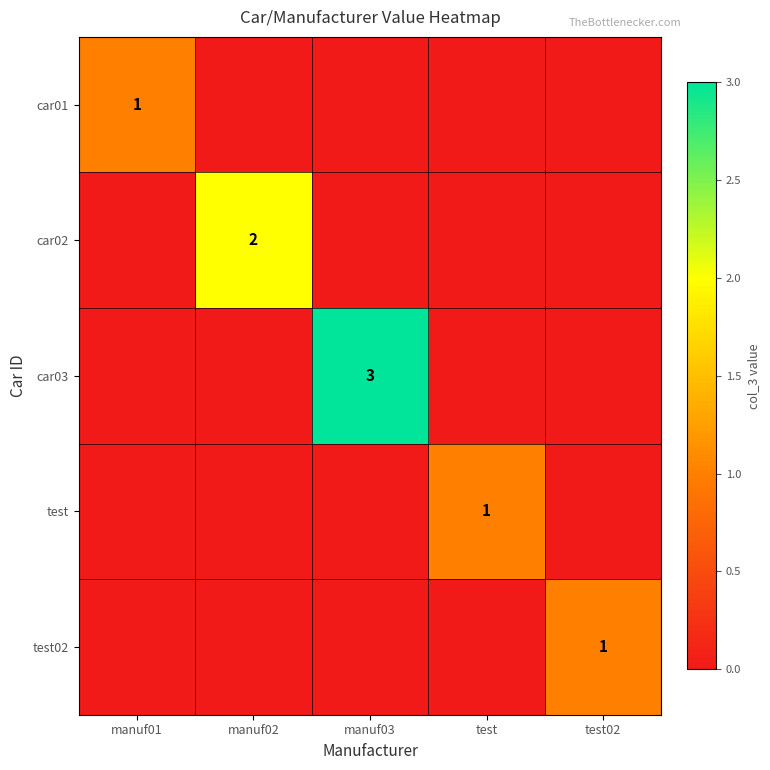

The value of test at test is 2. True or false?

False